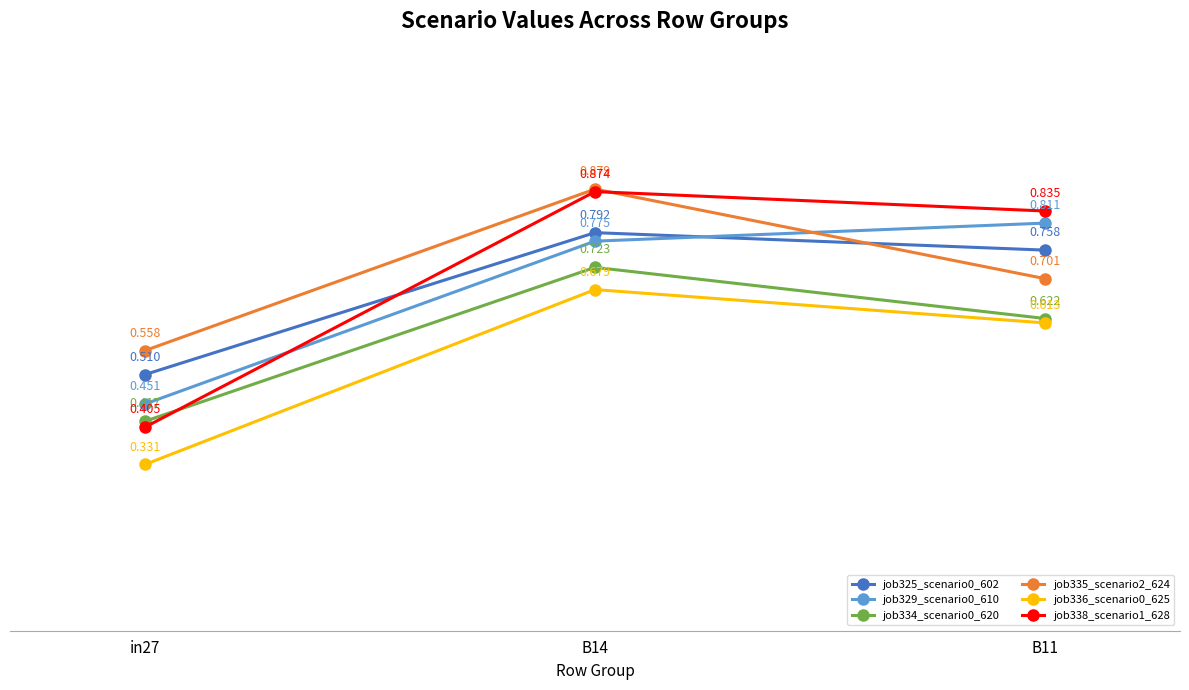

Which series has the widest spread of values?

job338_scenario1_628